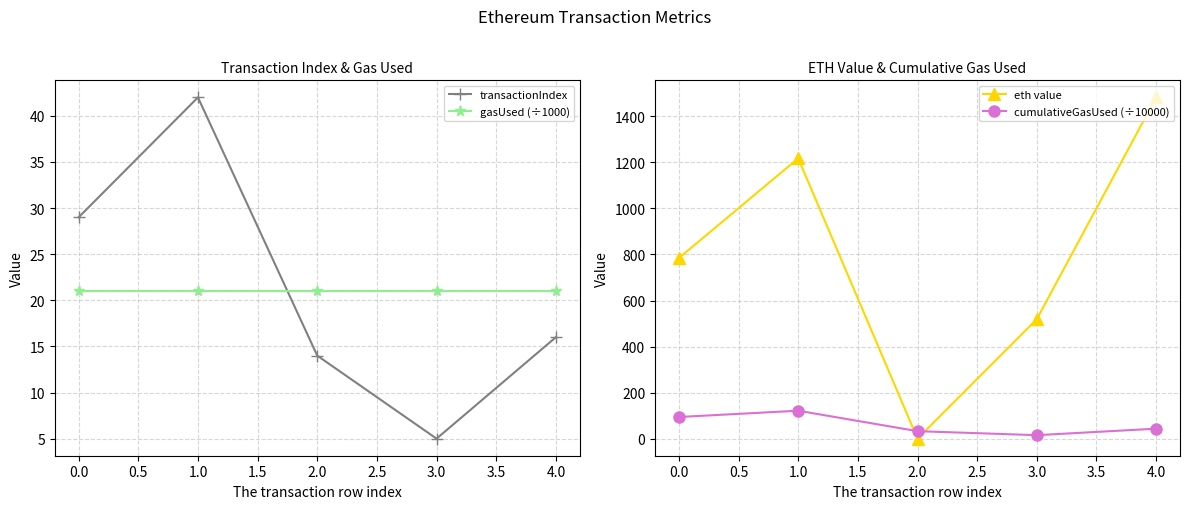

Which series has the largest total across all categories?

eth value